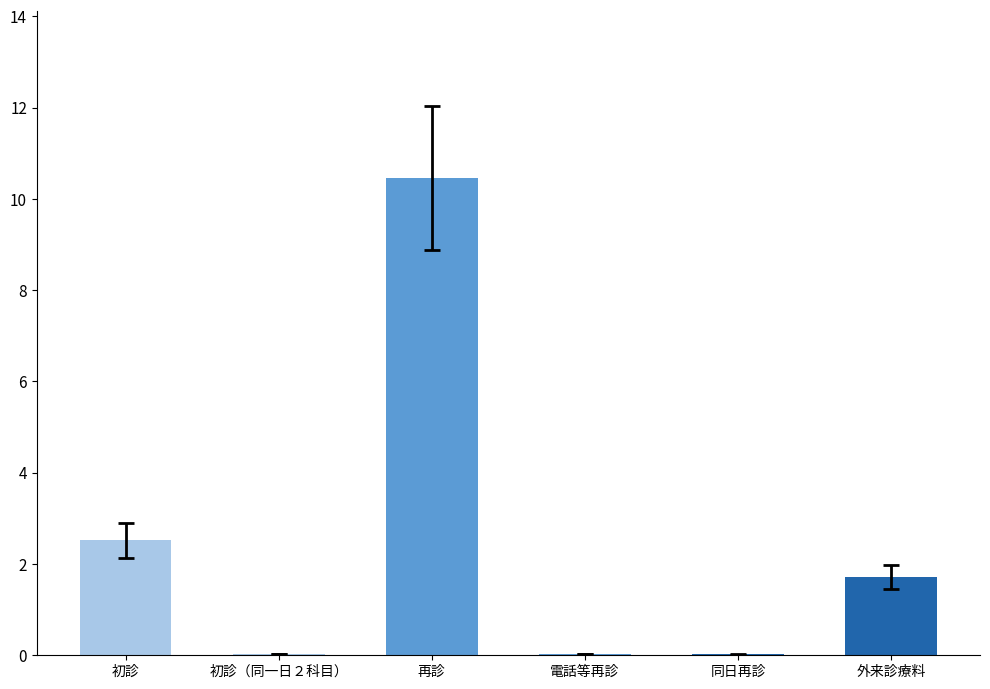

The value at 初診（同一日２科目） is 0.0. True or false?

True